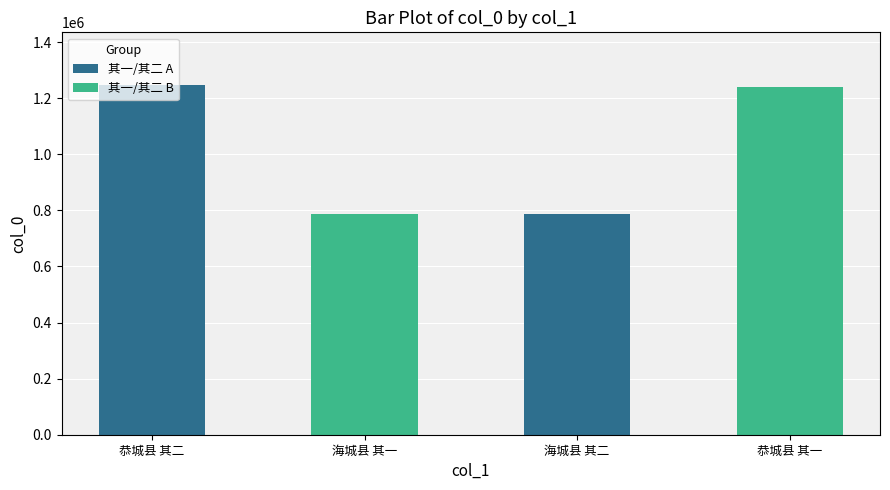

What is the sum of all values?

4058087